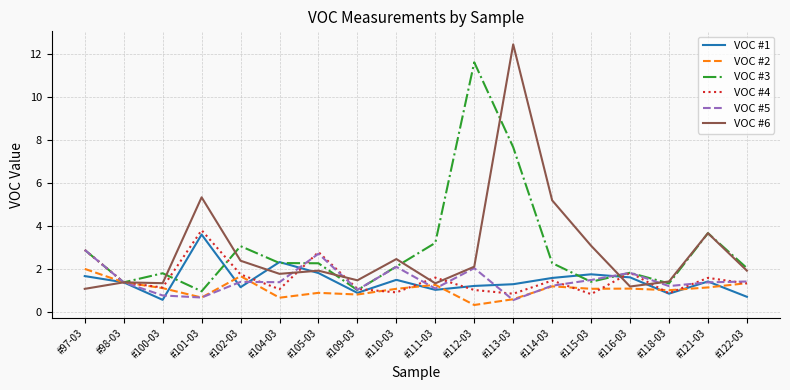

Between #111-03 and #122-03, which series saw the biggest shift?

VOC #3